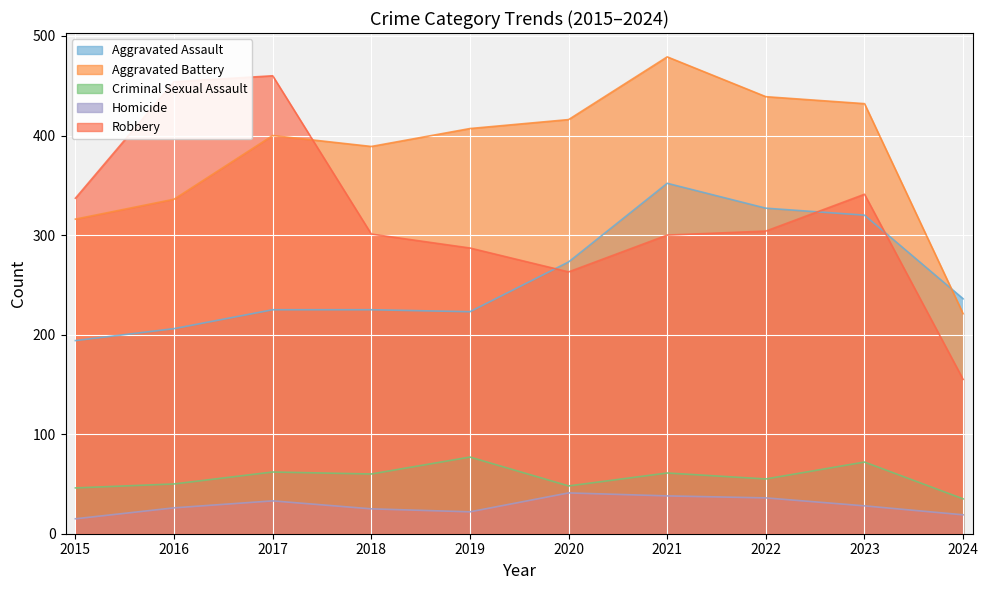

Which category has the lowest value in the Criminal Sexual Assault series?

2024